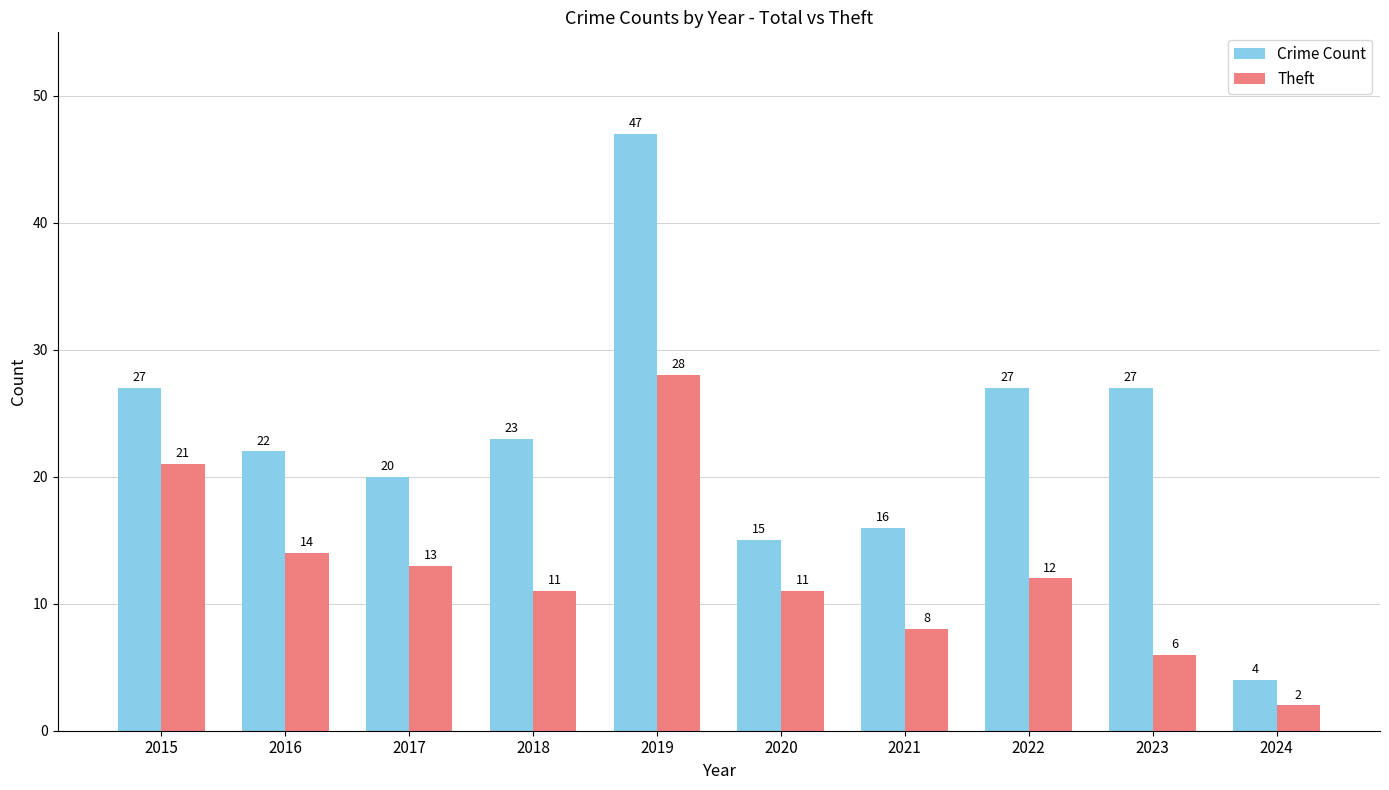

What is the sum of all Crime Count values?

228